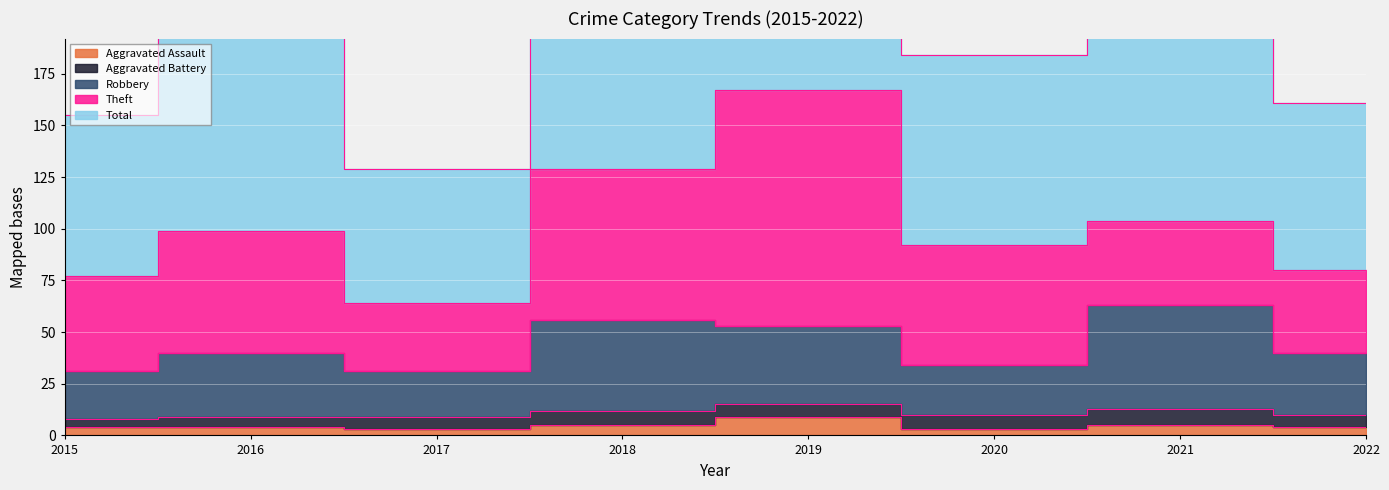

In Total, how many points are higher than both neighbors (excluding endpoints)?

3